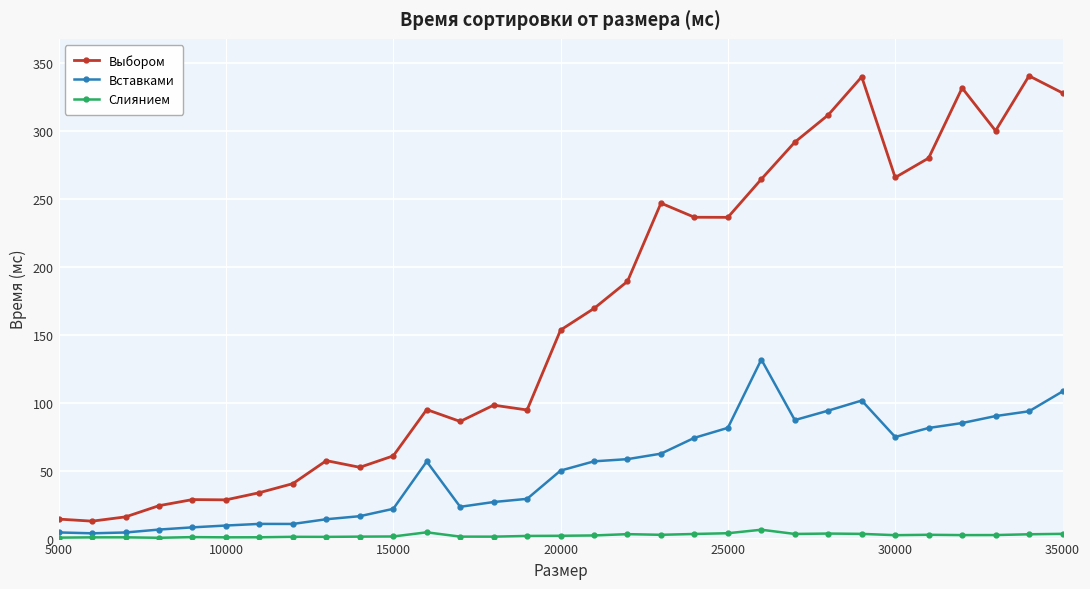

List the series in order of their overall mean, lowest first.

Слиянием, Вставками, Выбором